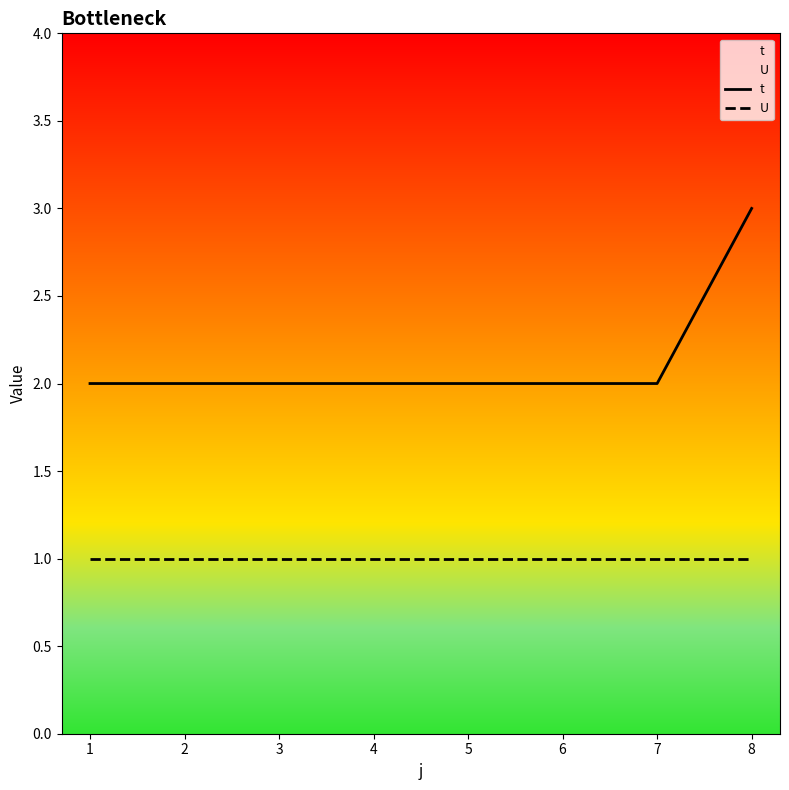

List the series in order of their peak value, highest first.

t, U